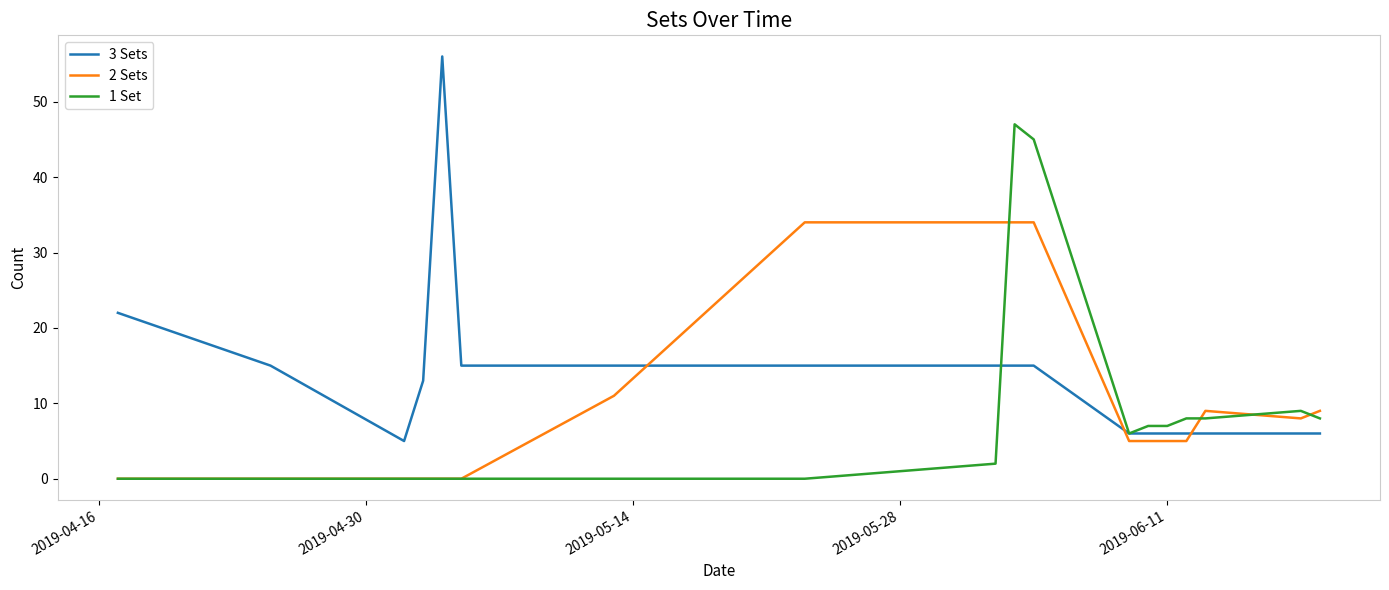

List the series in order of their peak value, lowest first.

2 Sets, 1 Set, 3 Sets